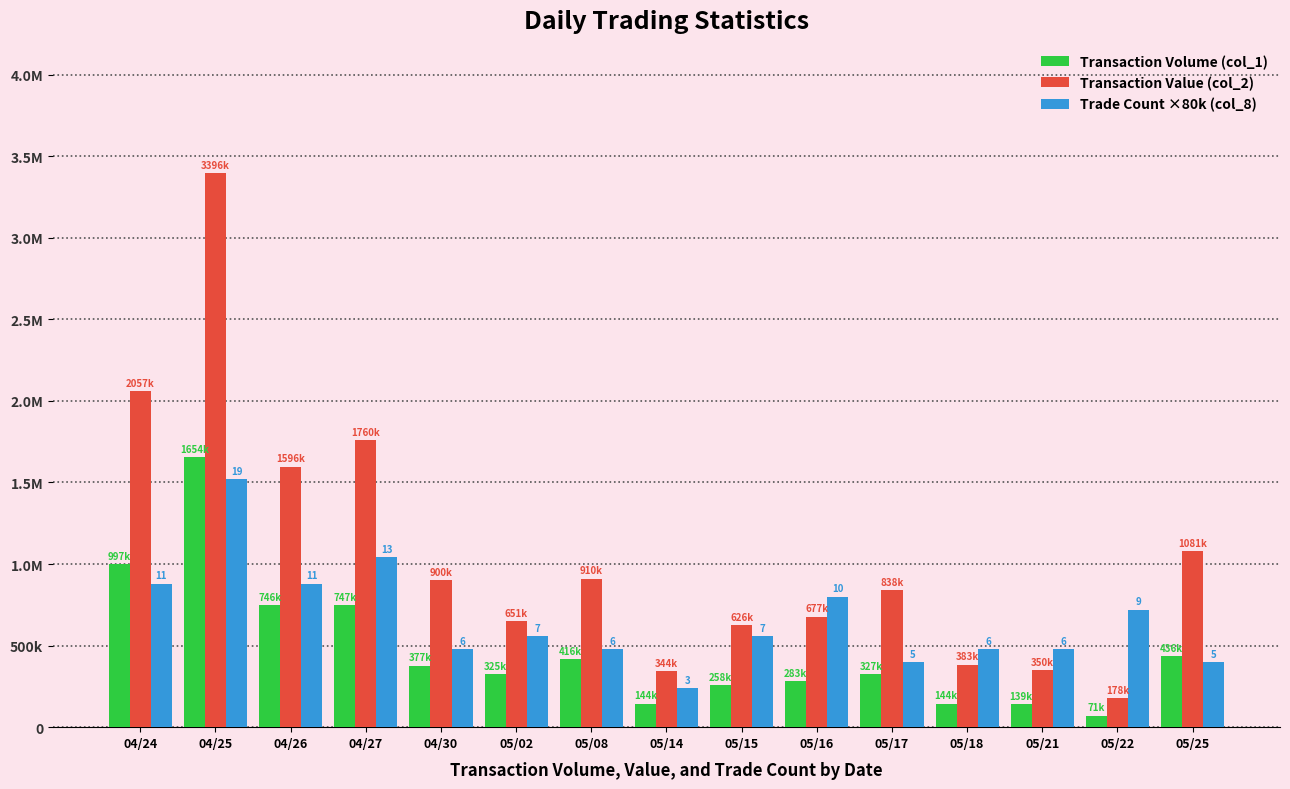

Reading left to right, what are all the values shown in this chart?

Transaction Volume (col_1): 997000	1654000	746000	747000	377000	325000	416000	144000	258000	283000	327000	144000	139000	71000	436000
Transaction Value (col_2): 2057780	3396080	1596260	1760990	900720	651360	910840	344260	626440	677520	838200	383350	350400	178190	1081150
Trade Count ×80k (col_8): 880000	1520000	880000	1040000	480000	560000	480000	240000	560000	800000	400000	480000	480000	720000	400000